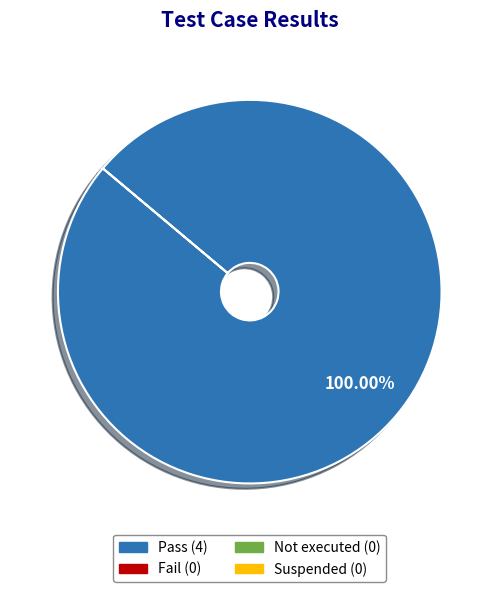

Does any single category account for the majority?

Yes